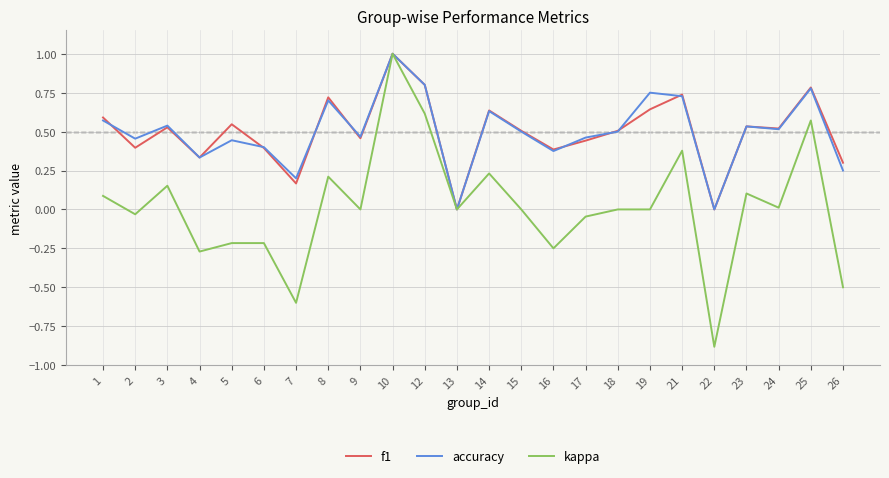

How many series are shown in this chart?

3